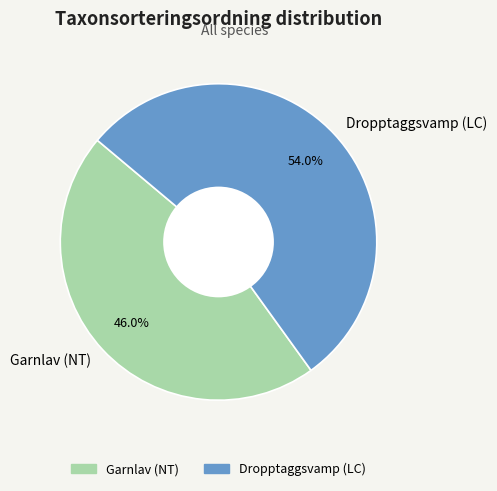

Which category has the biggest portion of the pie?

Dropptaggsvamp (LC)